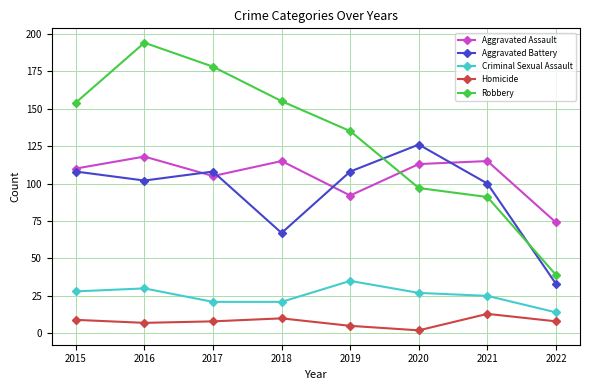

What is the approximate value of Homicide at 2016?

7